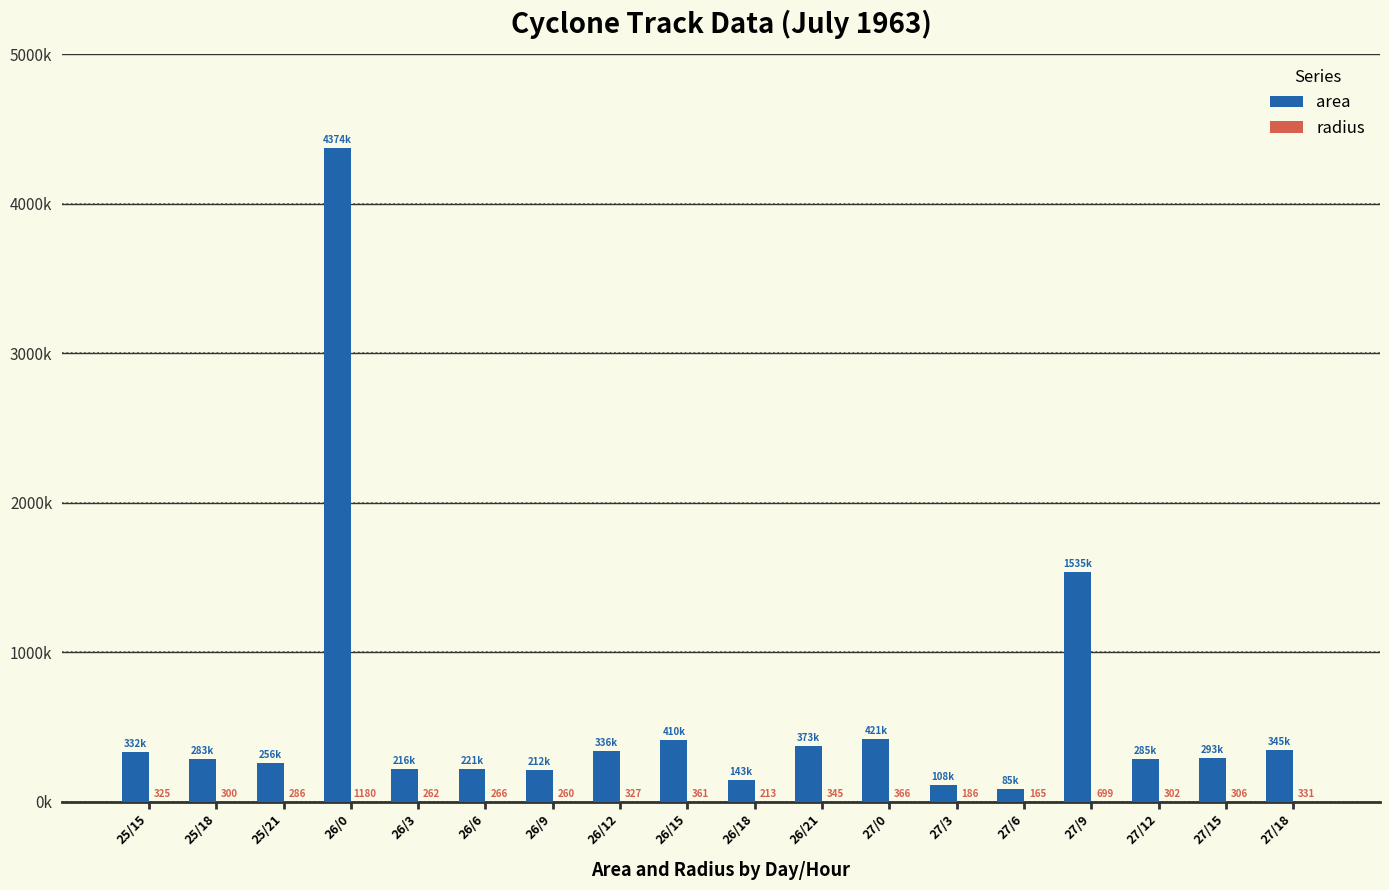

What position from the right is 26/3?

14